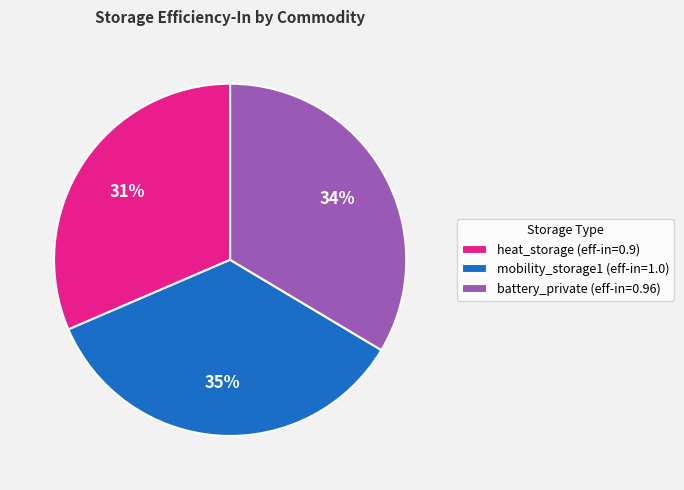

Does any single category account for the majority?

No